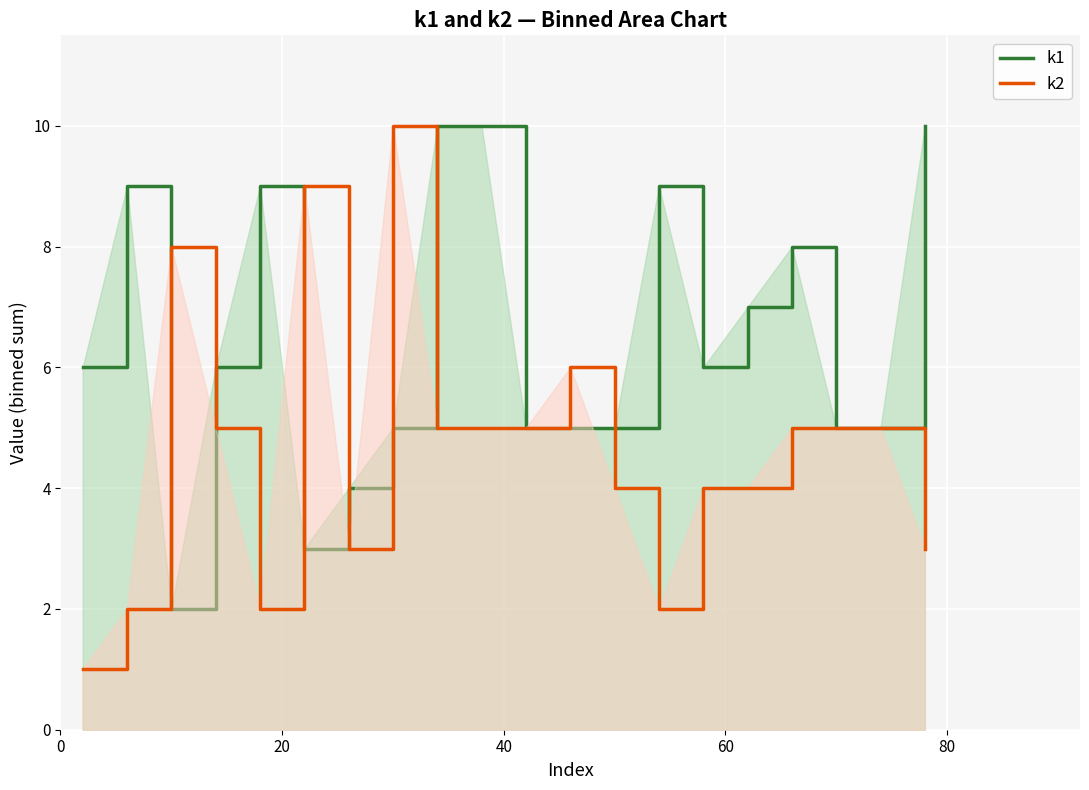

What is the sum of all k1 values?

129